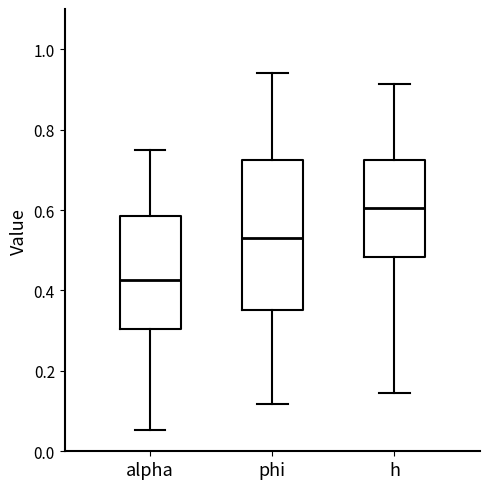

Reading left to right, transcribe this box plot: for each box, give where its median line is, the range the box spans, and where its two whiskers end, as read against the y-axis. The values are not printed on the chart, so give them approximately, as read against the axis.

alpha: median 0.42, box 0.30 to 0.58, whiskers 0.06 to 0.74
phi: median 0.54, box 0.36 to 0.72, whiskers 0.12 to 0.94
h: median 0.60, box 0.48 to 0.72, whiskers 0.14 to 0.92